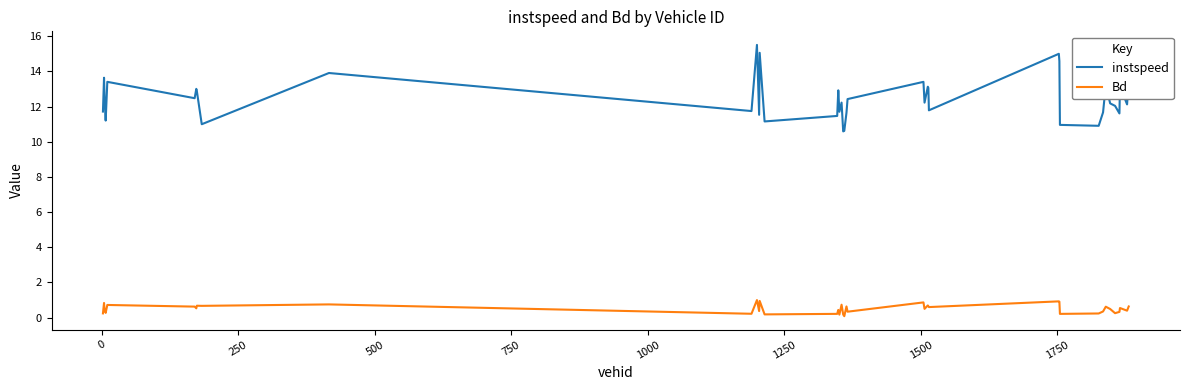

What is the difference between the maximum and minimum values in the instspeed series?

4.9